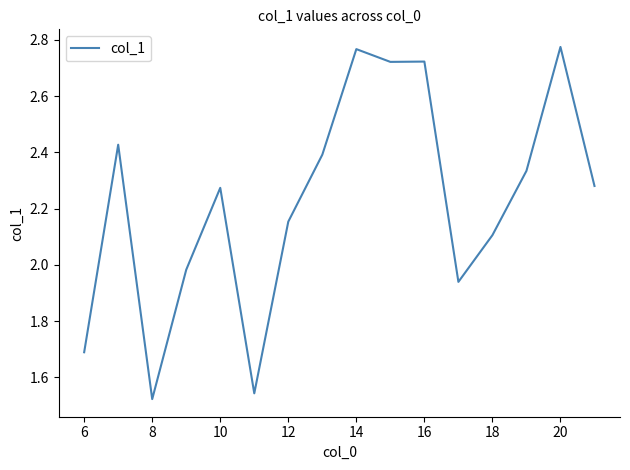

What is the difference between the maximum and minimum values?

1.3